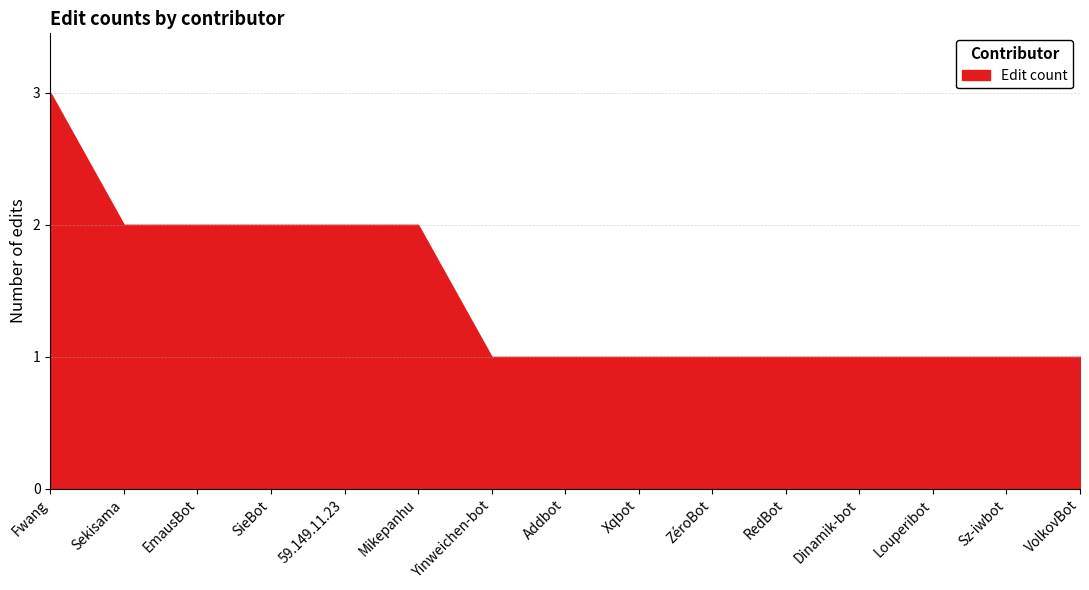

Rank the categories by value from highest to lowest.

Fwang, Sekisama, EmausBot, SieBot, 59.149.11.23, Mikepanhu, Yinweichen-bot, Addbot, Xqbot, ZéroBot, RedBot, Dinamik-bot, Louperibot, Sz-iwbot, VolkovBot